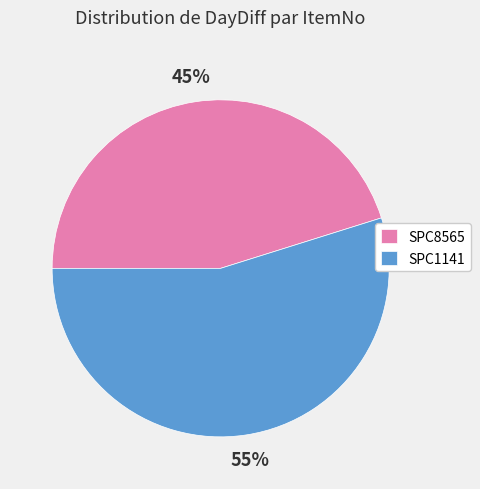

Which category has the smallest portion of the pie?

SPC8565